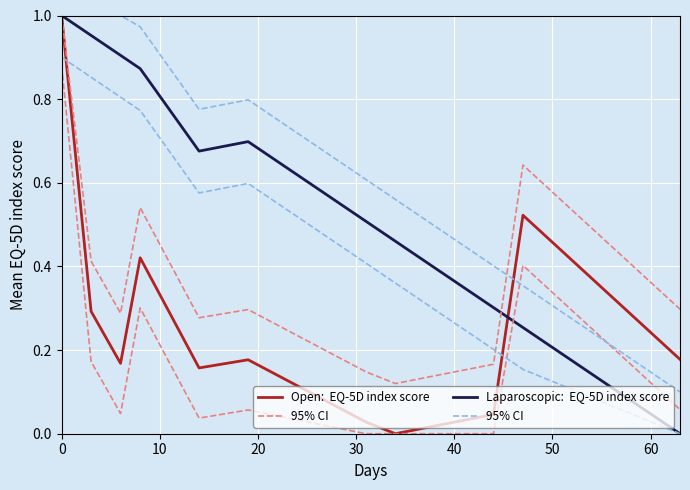

Which series ends up on top after the final intersection of Laparoscopic:  EQ-5D index score and Open:  EQ-5D index score?

Open:  EQ-5D index score